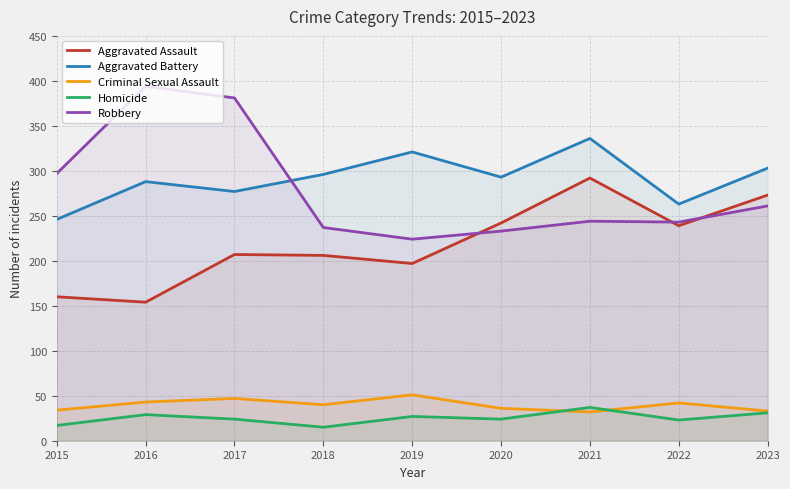

Which has a higher value, 2018 or 2017?

2017